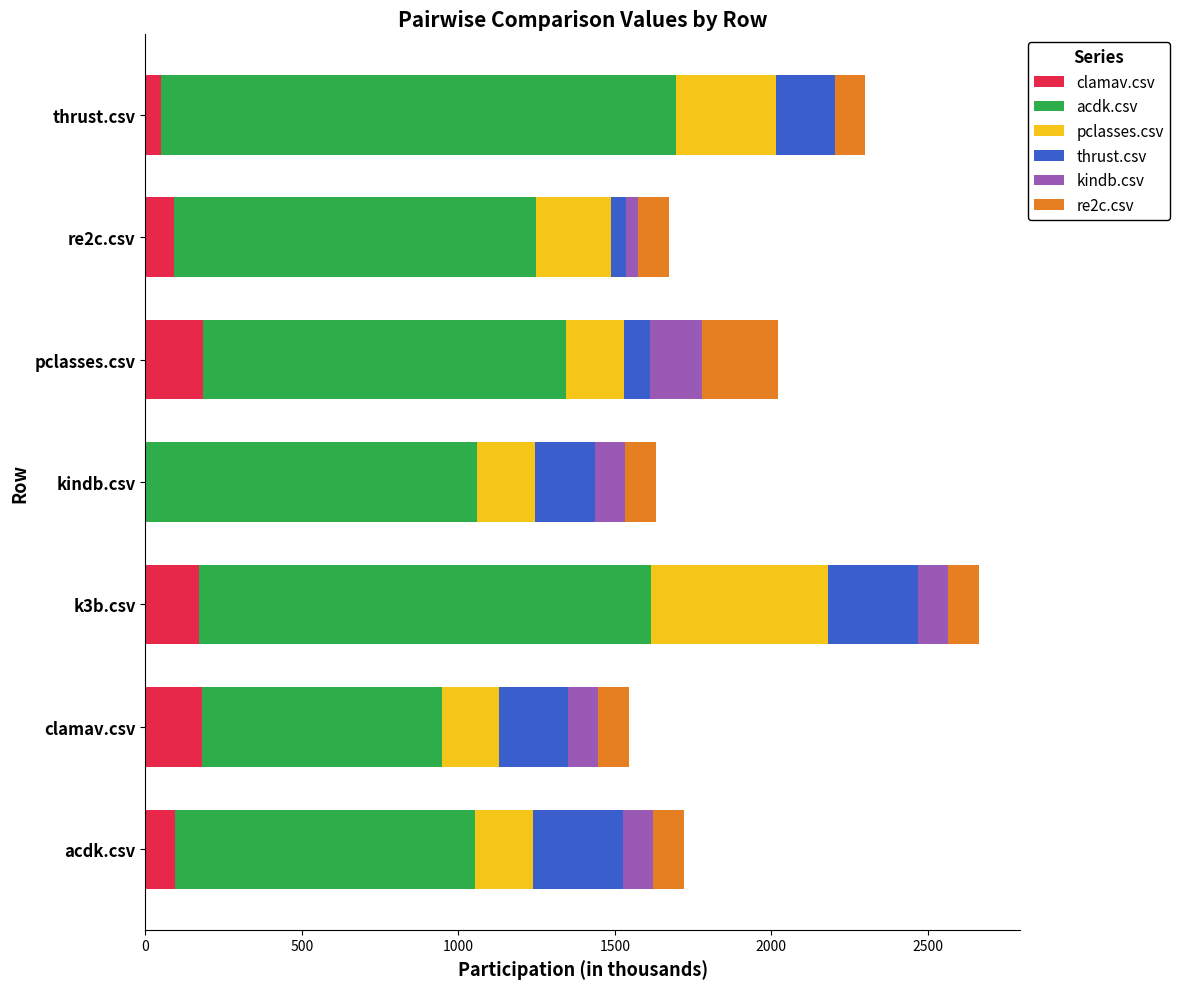

What is the maximum value for clamav.csv?

184.0